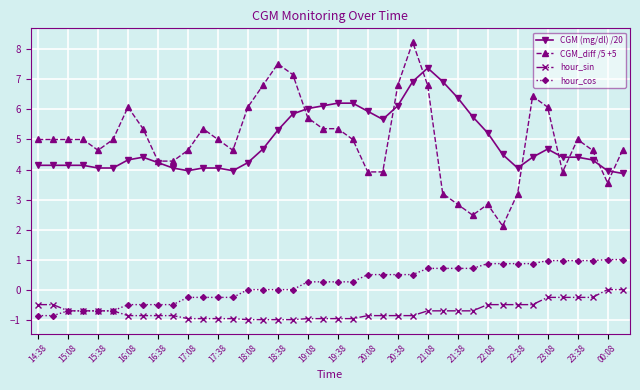

How many series are shown in this chart?

4